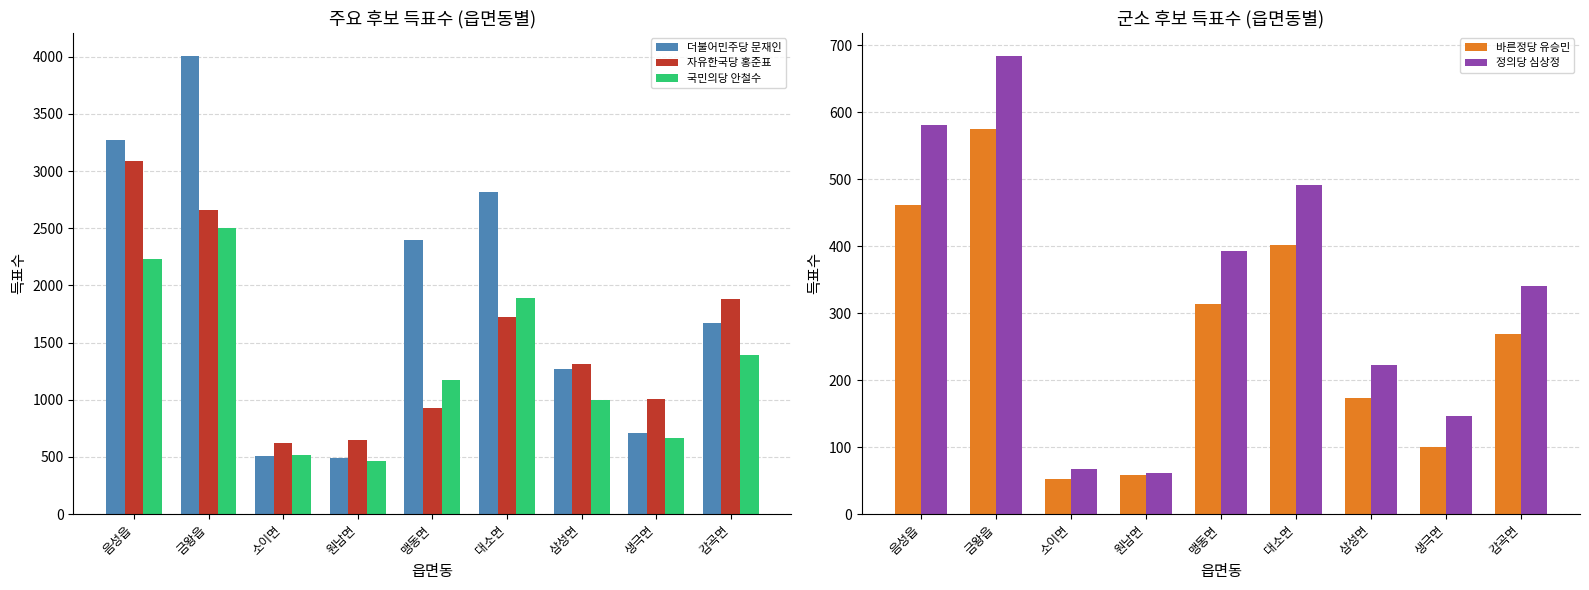

What is the greatest value displayed?

4008